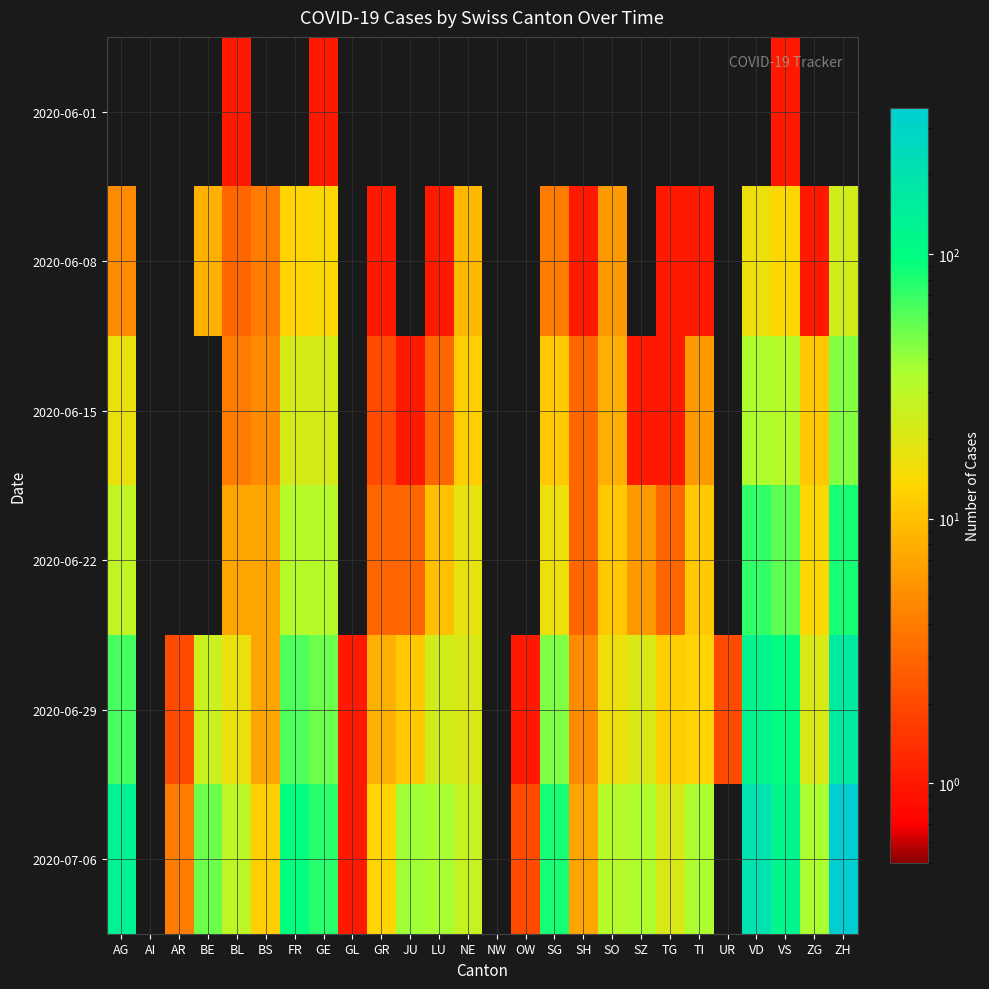

Between LU and SH, which is larger?

LU